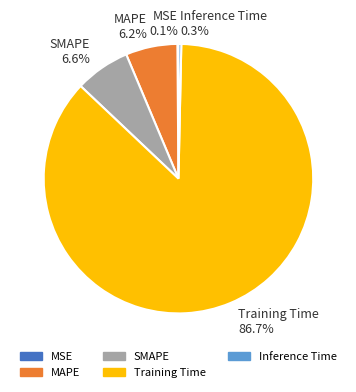

What is the largest slice in the pie chart?

Training Time